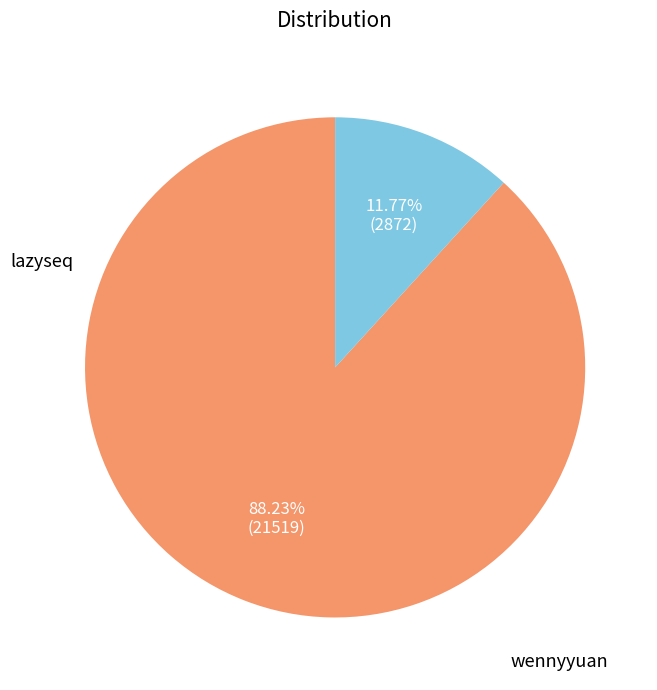

Is it true that lazyseq is 88% of the pie?

True